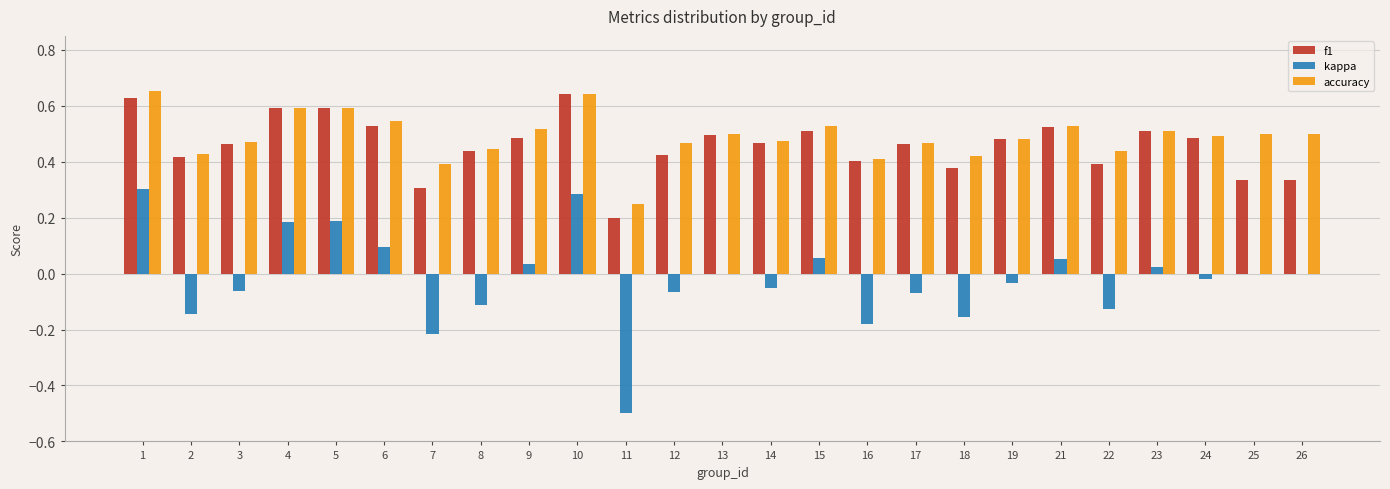

What is the total value across all series at 1?

1.6